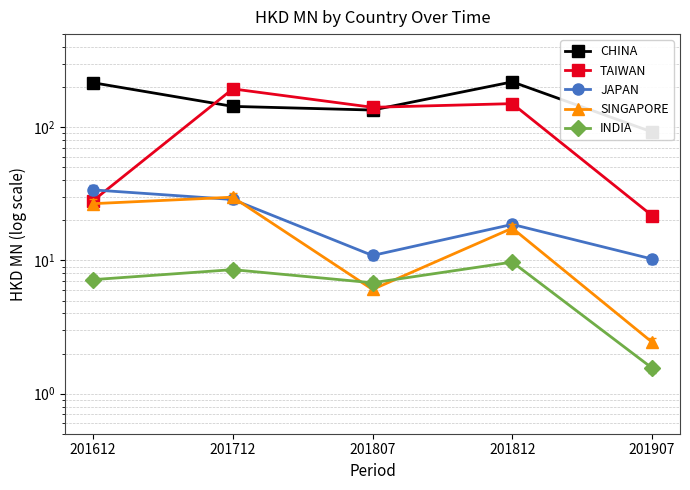

What is the spread (max minus min) of values at 201907?

90.6